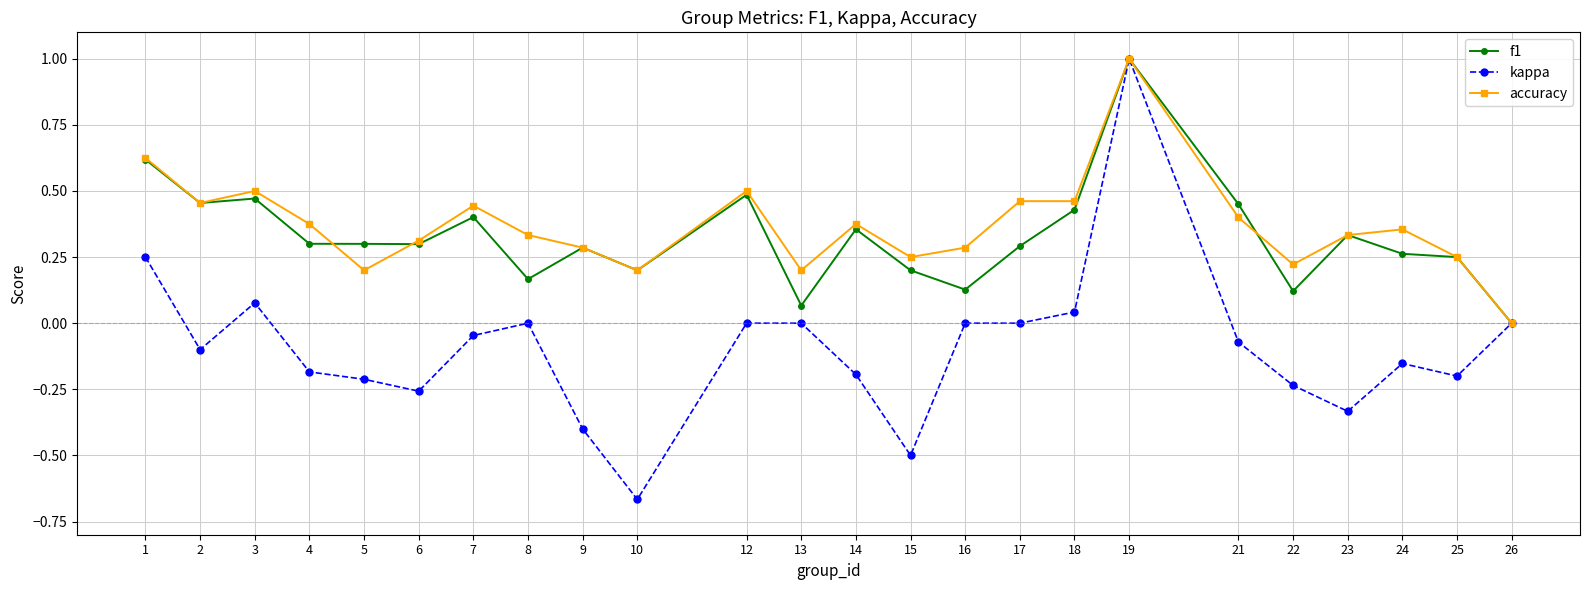

True or false: f1 has more than 1 interior local peaks.

True